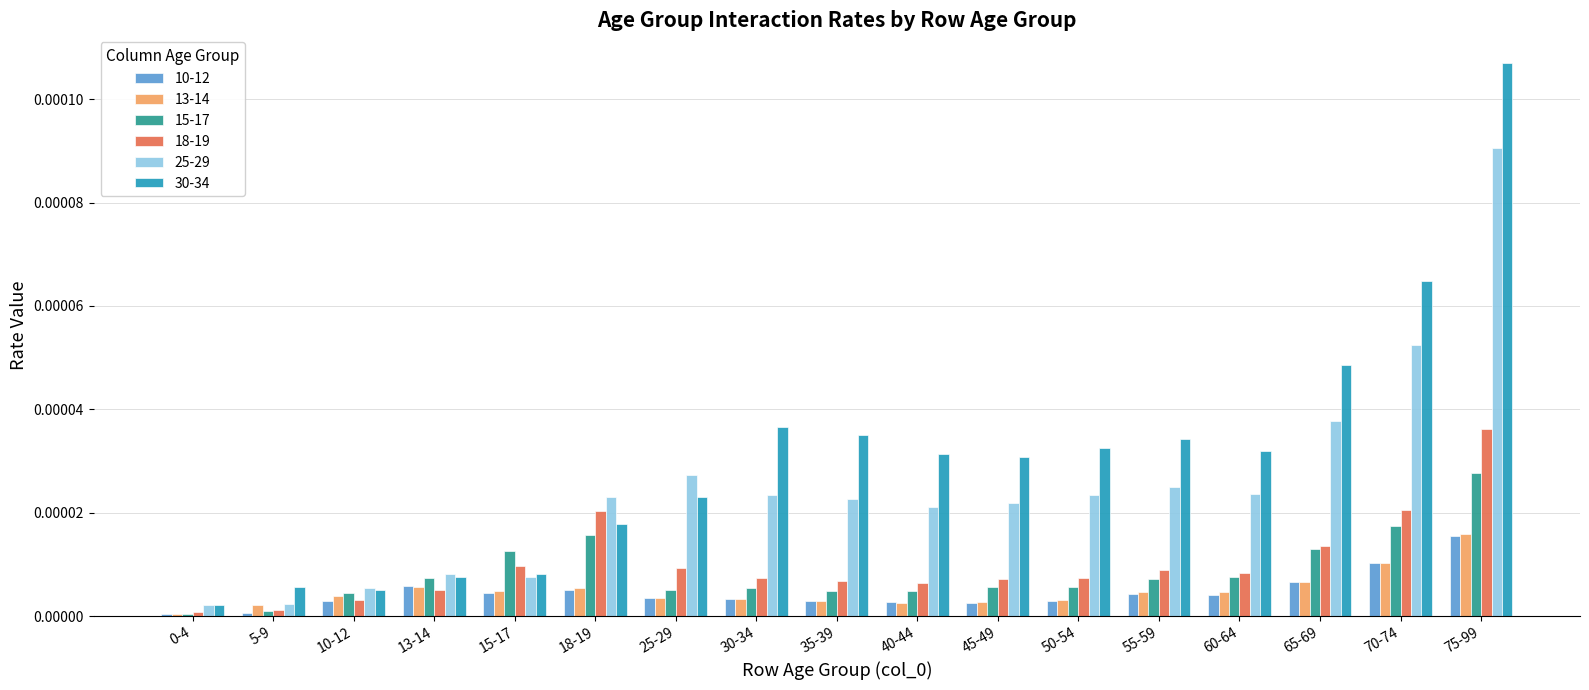

Which series changed the most between 25-29 and 55-59?

30-34